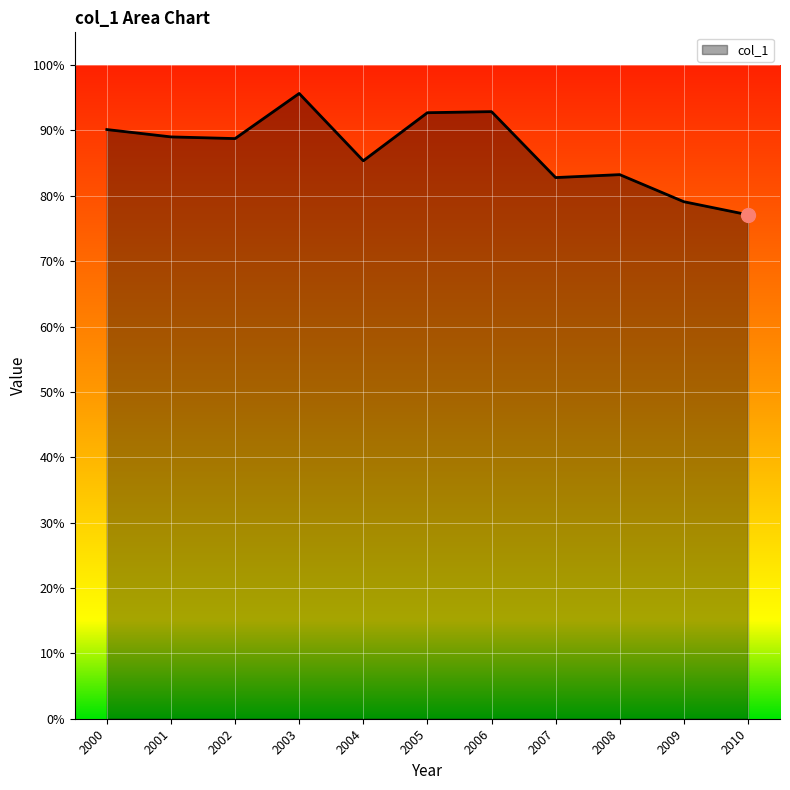

Is it true that the value at 2008 is 0.8?

True